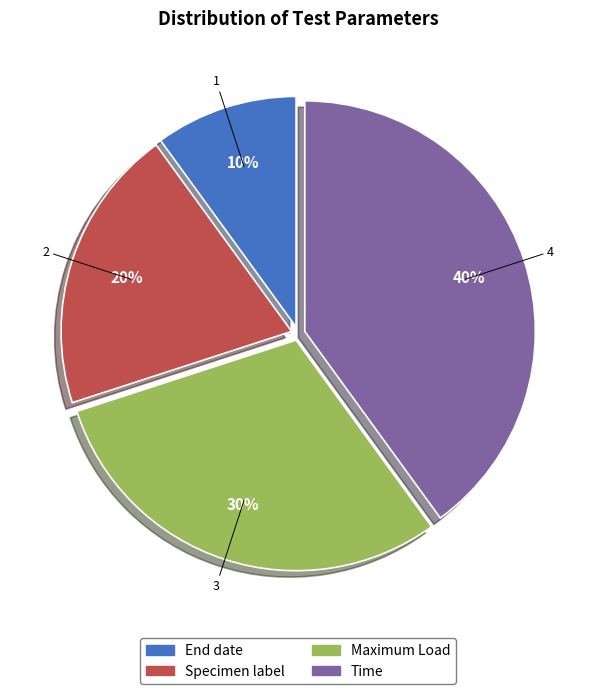

To the nearest percent, what is the combined percentage of Time and Specimen label?

60%